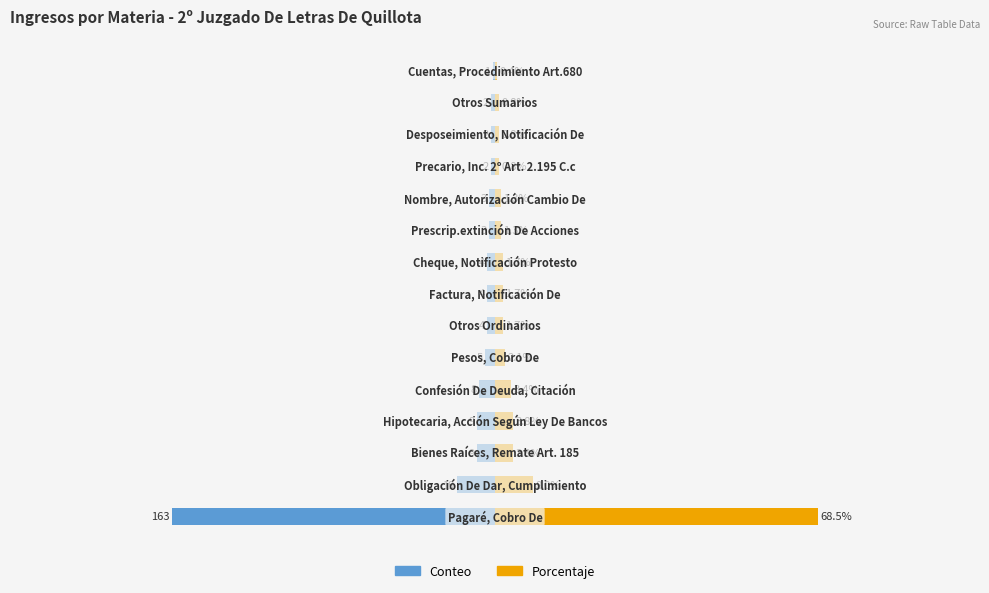

The value of Ingresos (count) at 125 is -0.6. True or false?

False